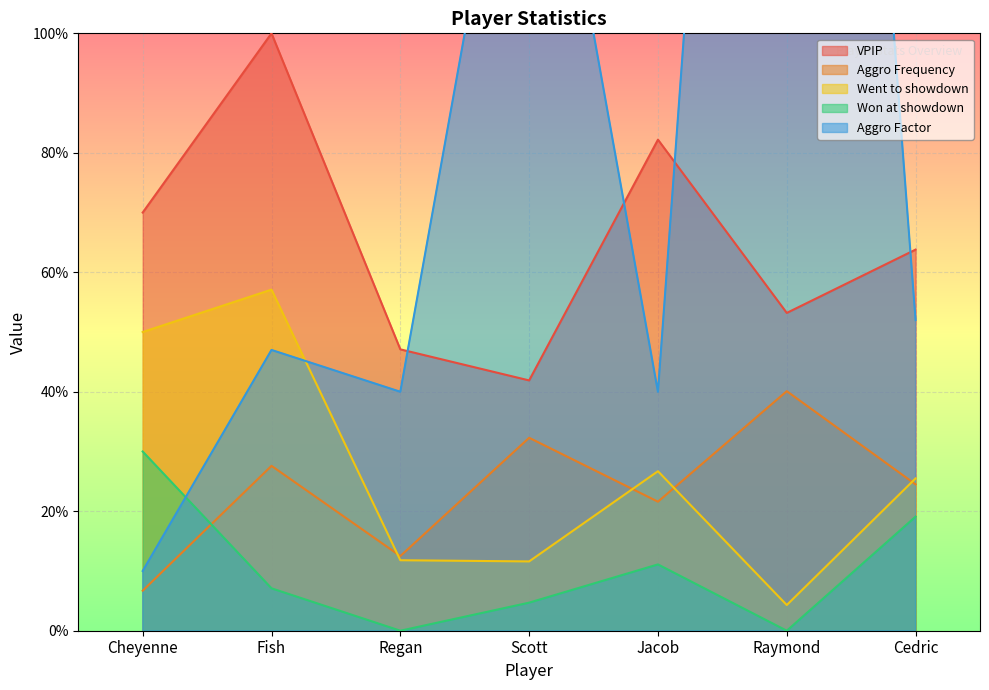

Read the Went to showdown value at Fish.

0.6